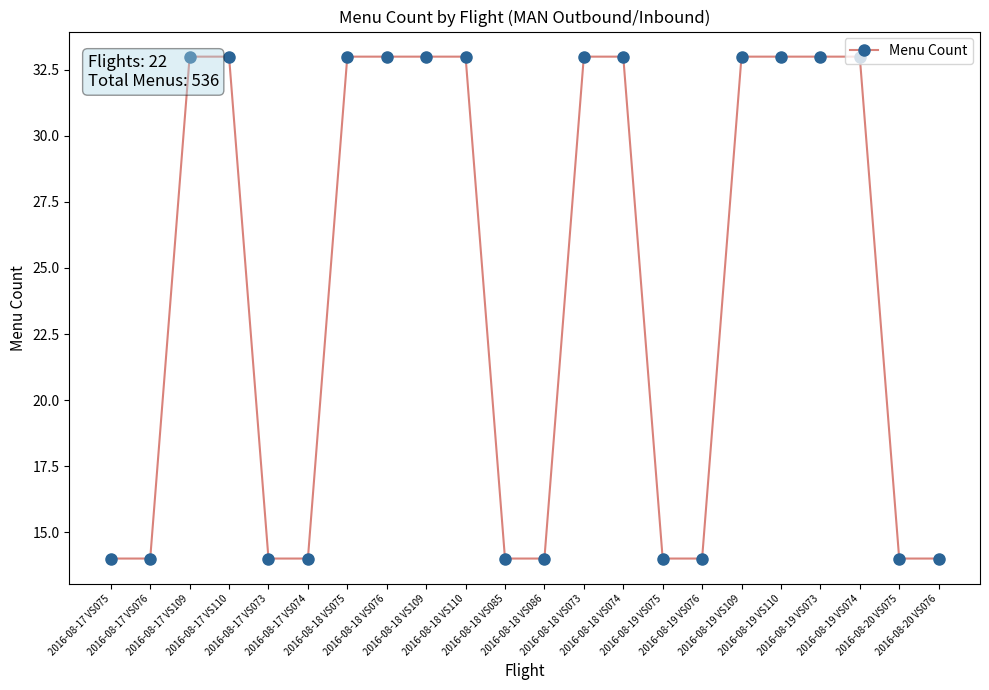

At which category does the chart reach its minimum across all series?

2016-08-17 VS075